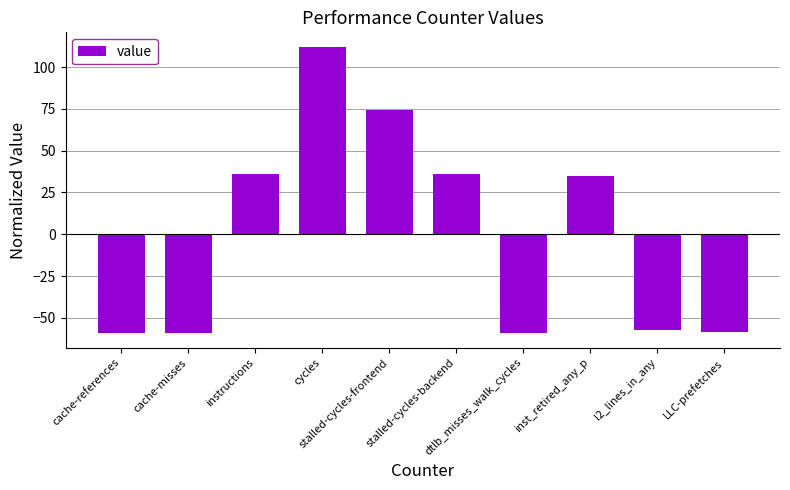

What is the difference between the maximum and minimum values?

171.6